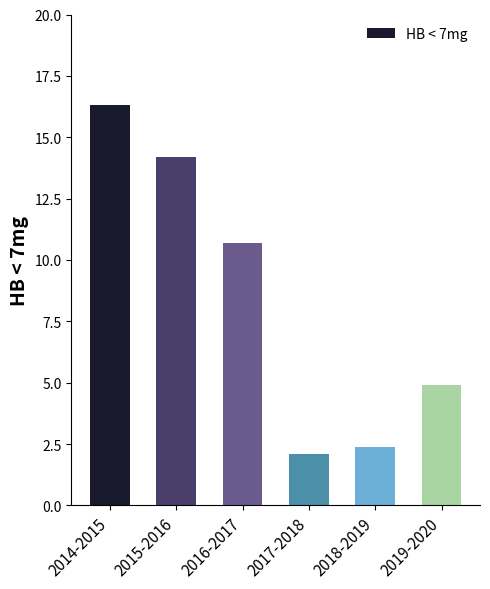

What is the difference between the values at 2018-2019 and 2019-2020?

2.5